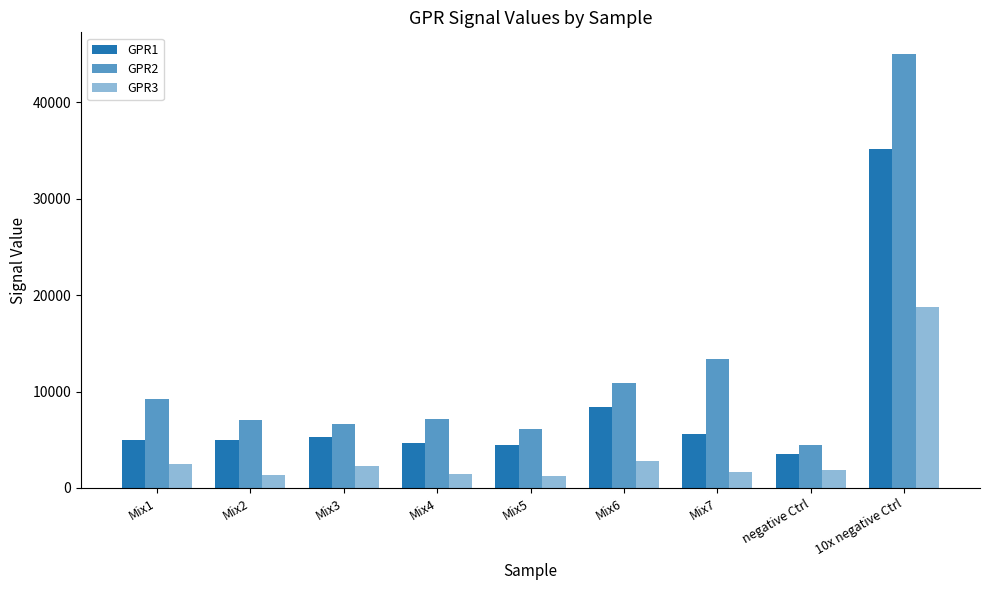

At which label does GPR3 first exceed 1880?

Mix1